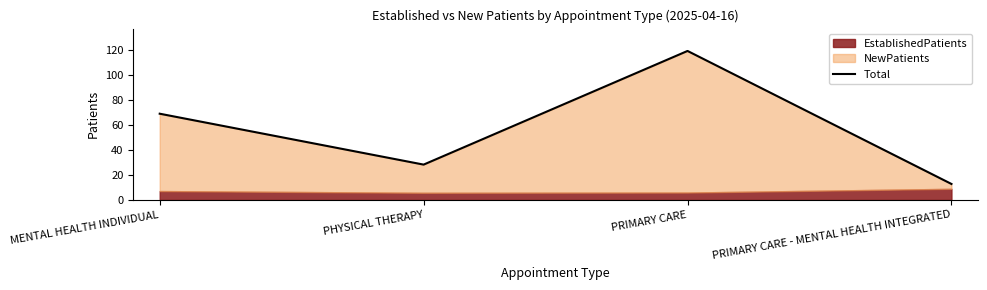

What position from the right is PRIMARY CARE?

2